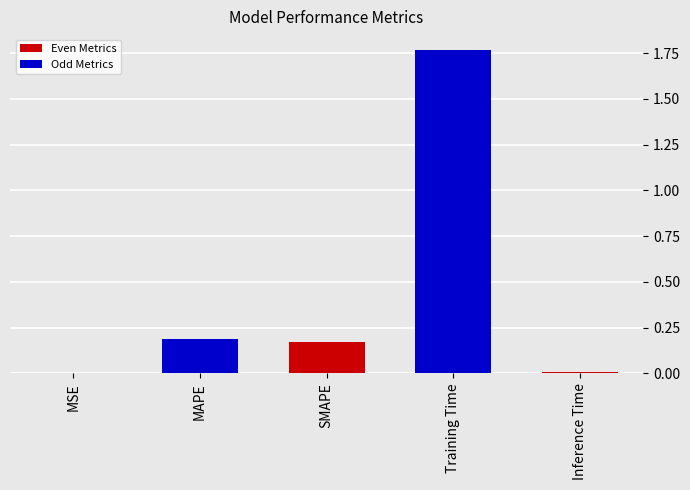

Which has a higher value, MSE or MAPE?

MAPE